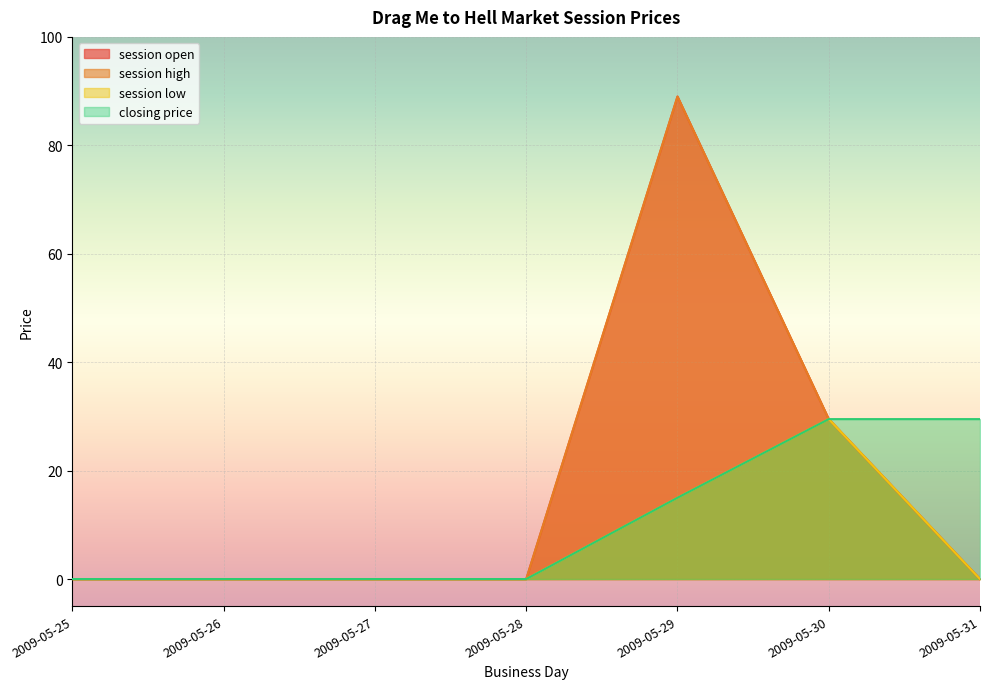

Which series changed the most between 2009-05-27 and 2009-05-30?

session open